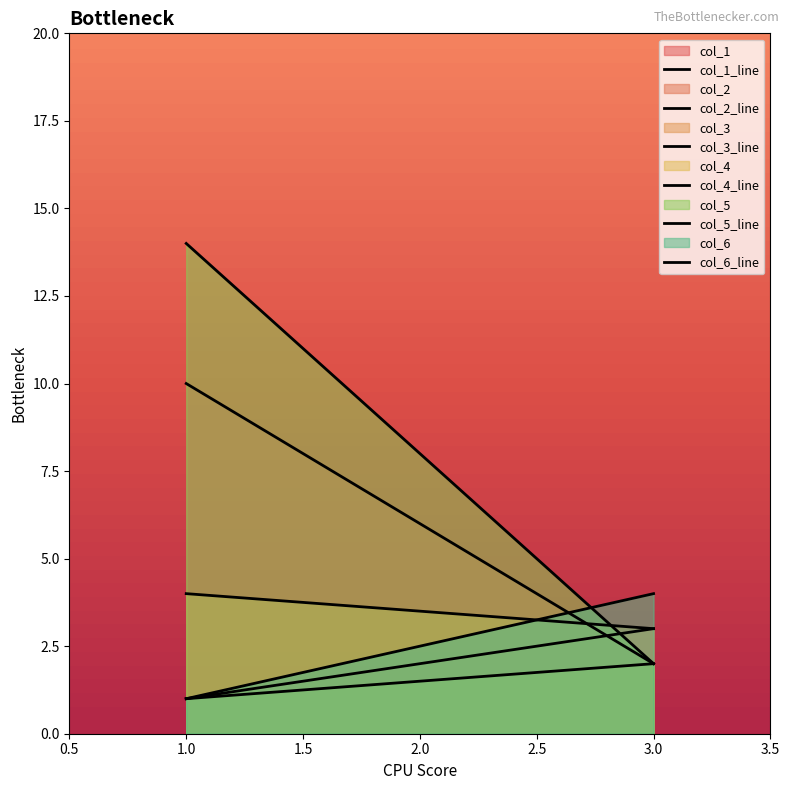

How many lines are shown in the chart?

6